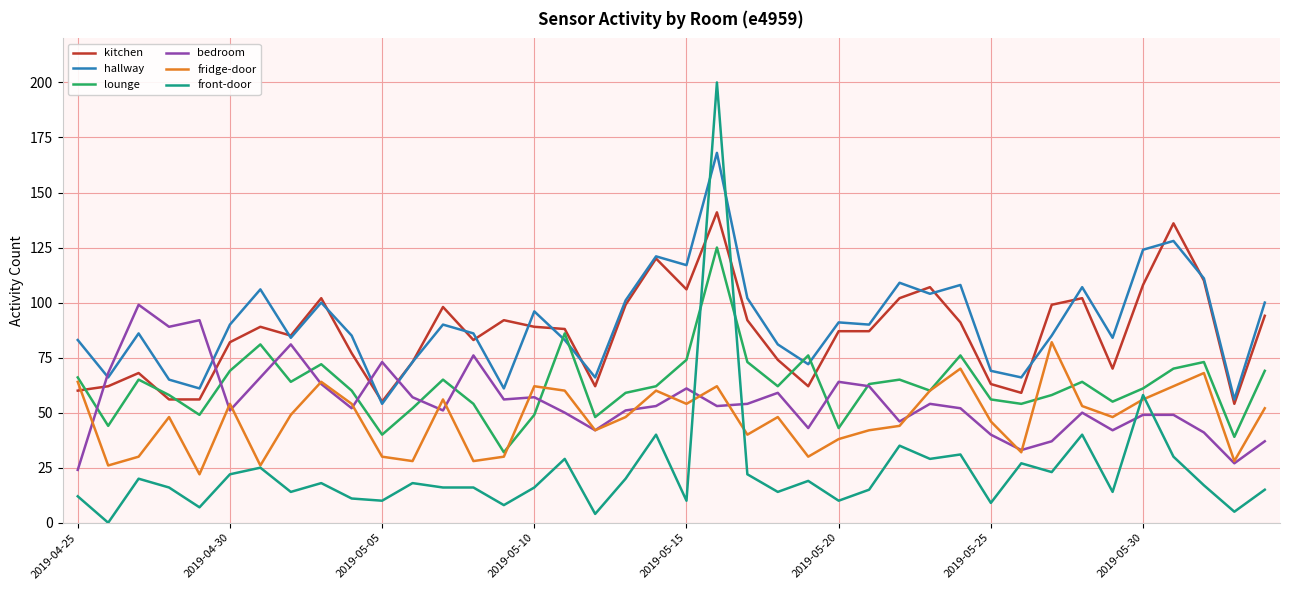

Which series has the widest spread of values?

front-door